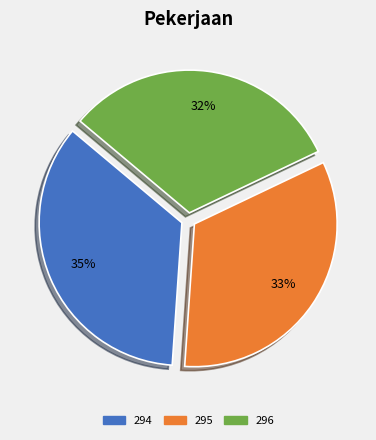

Which has a higher value, 294 or 295?

294